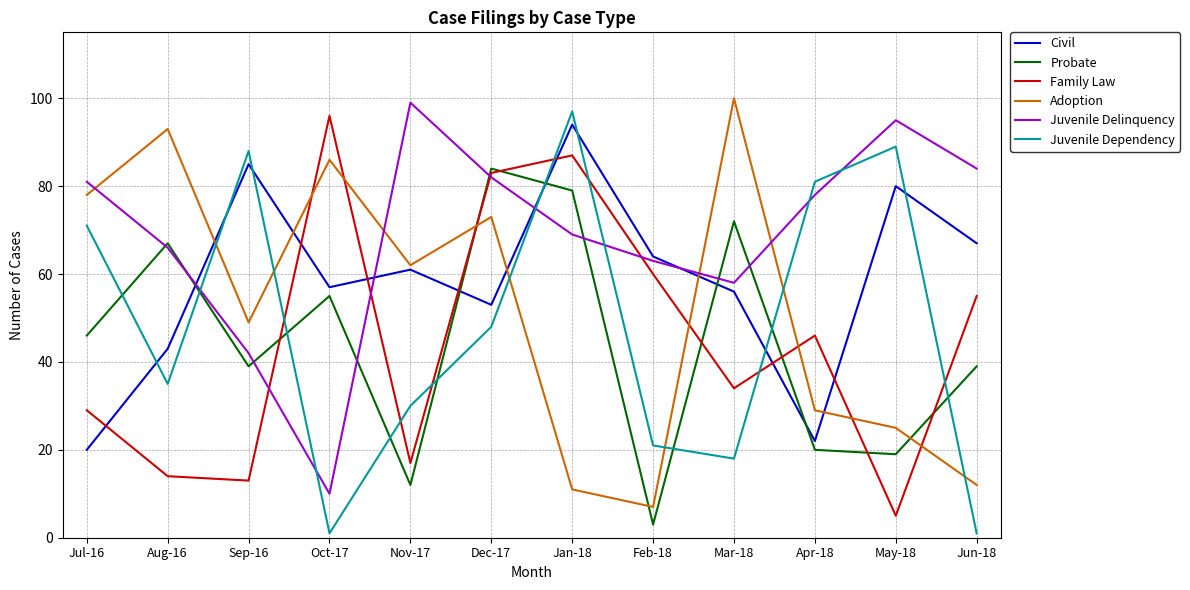

What is the difference between the Adoption values at Feb-18 and Apr-18?

22